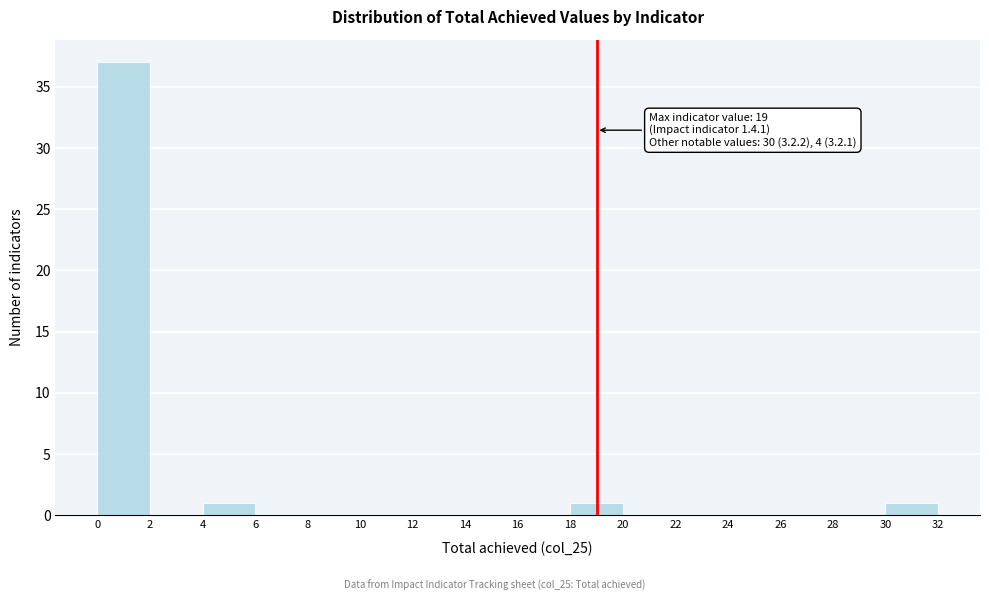

Which range on the x-axis has the tallest bar?

0 to 2